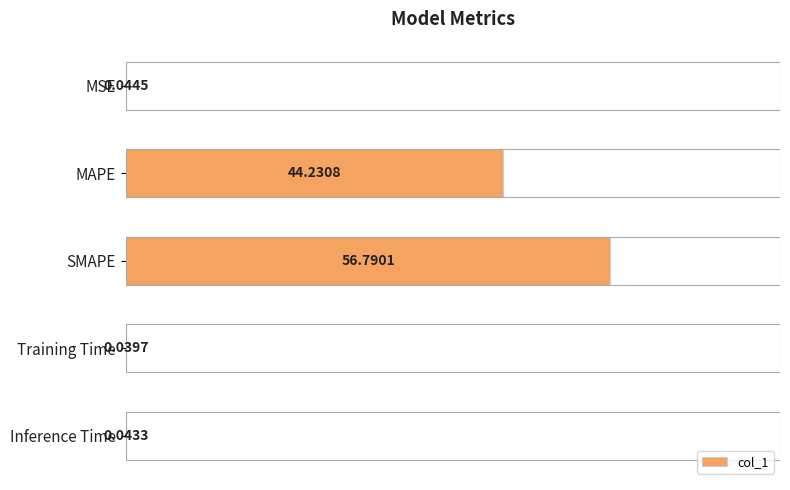

Are the bars horizontal?

Yes